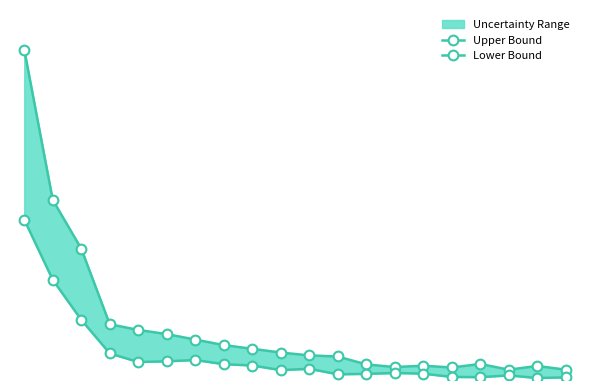

True or false: Lower Bound and Upper Bound cross at least once.

False